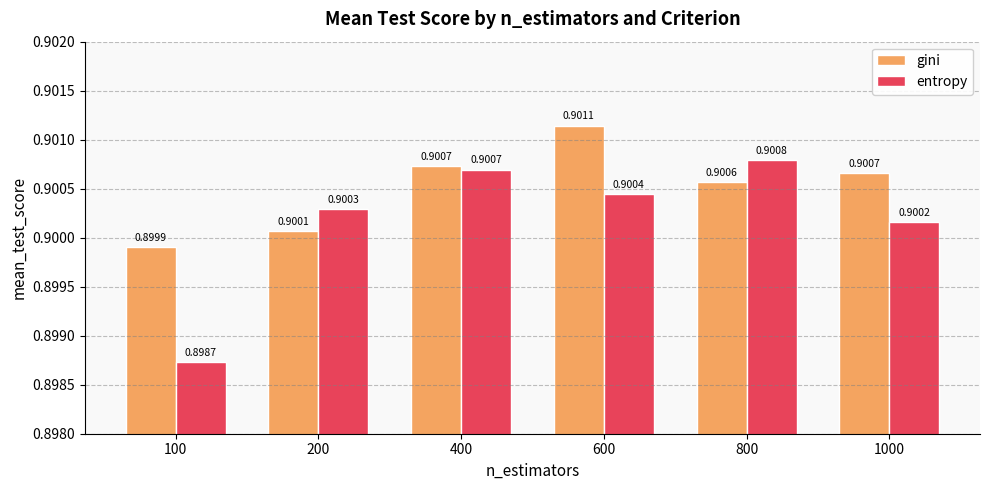

How many bars are there in total?

12